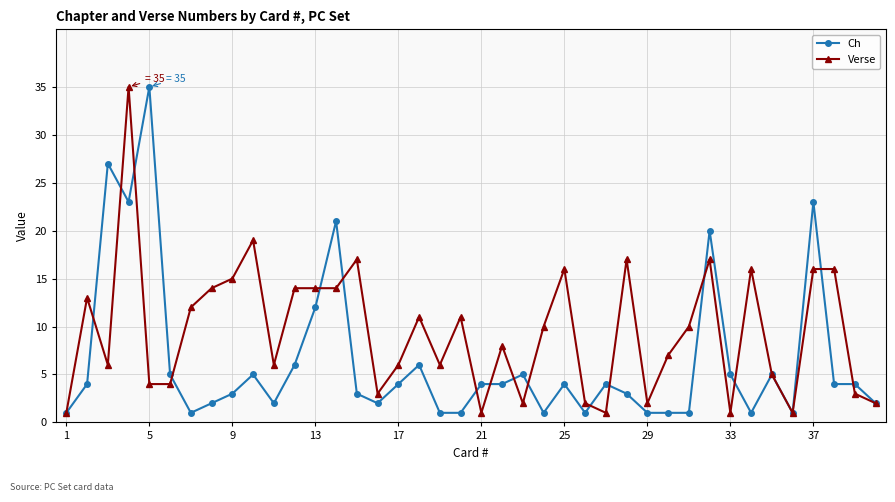

What is the value of the Ch point at the 40th from the left?

2